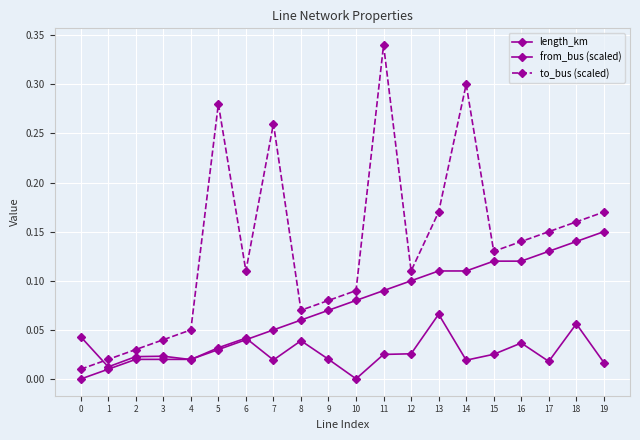

Rank the series at 11 from highest to lowest value.

to_bus (scaled), from_bus (scaled), length_km